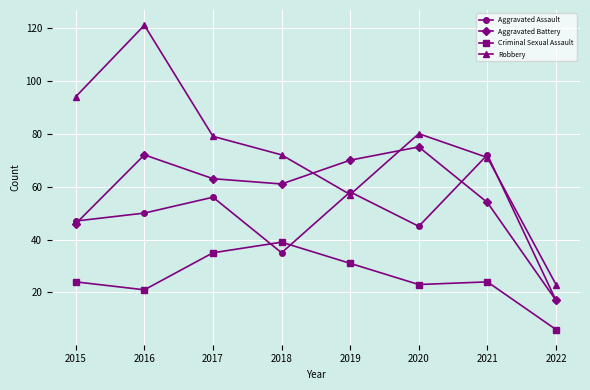

True or false: Robbery and Aggravated Battery intersect in this chart.

True